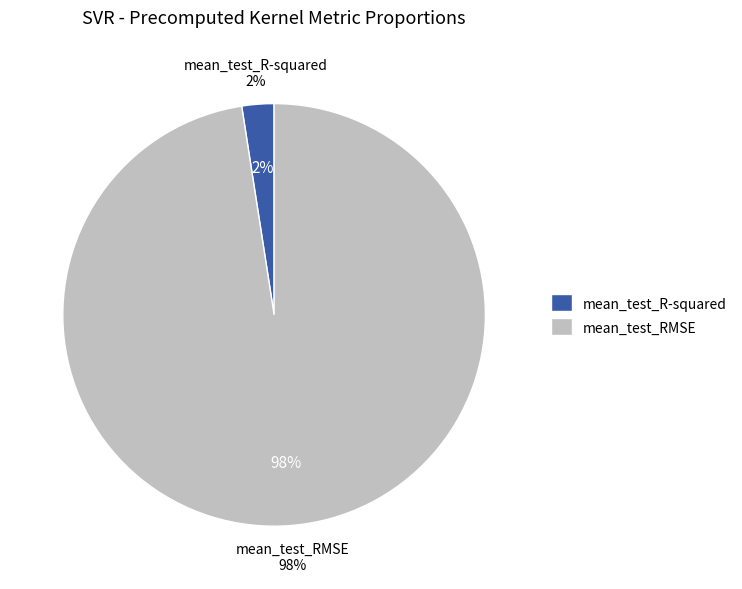

To the nearest percent, what is the difference between the mean_test_R-squared and mean_test_RMSE slice percentages?

95%